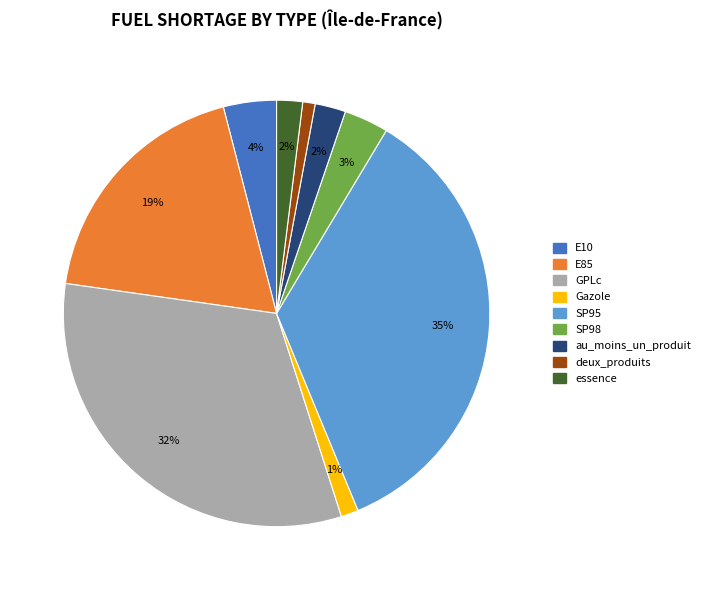

To the nearest percent, what is the difference between the largest and smallest slice percentages?

34%